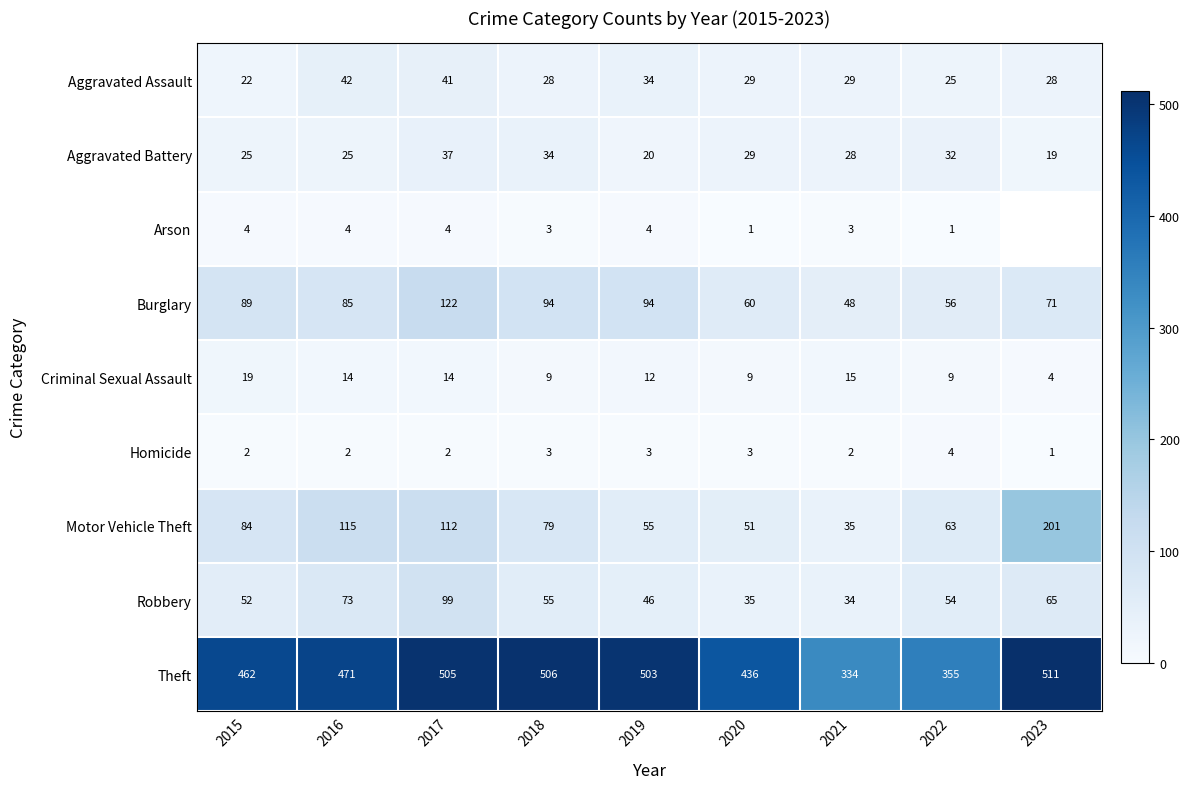

At which label does Motor Vehicle Theft first exceed 79?

2015